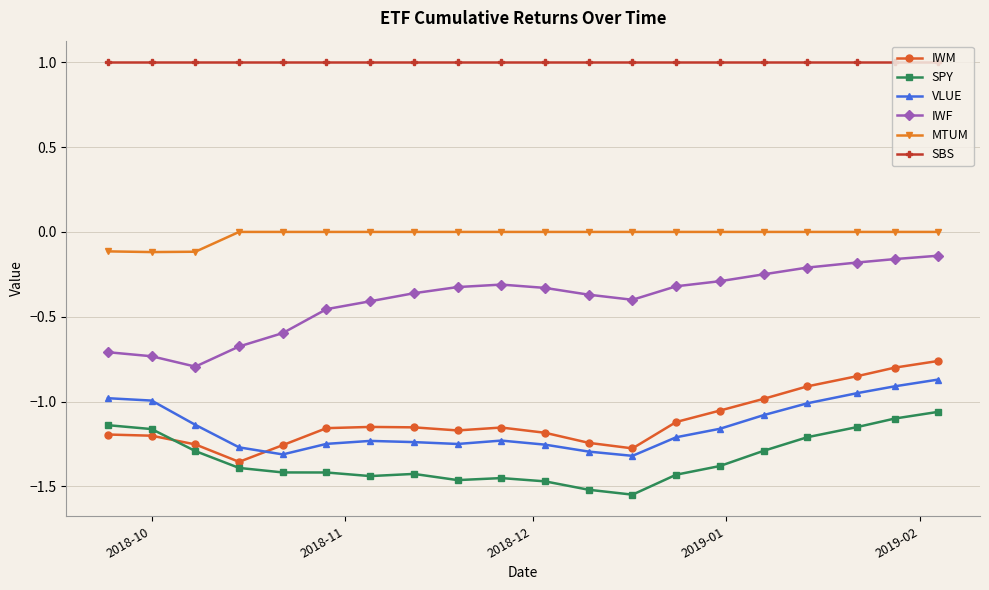

What is the sum of all SPY values?

-26.8